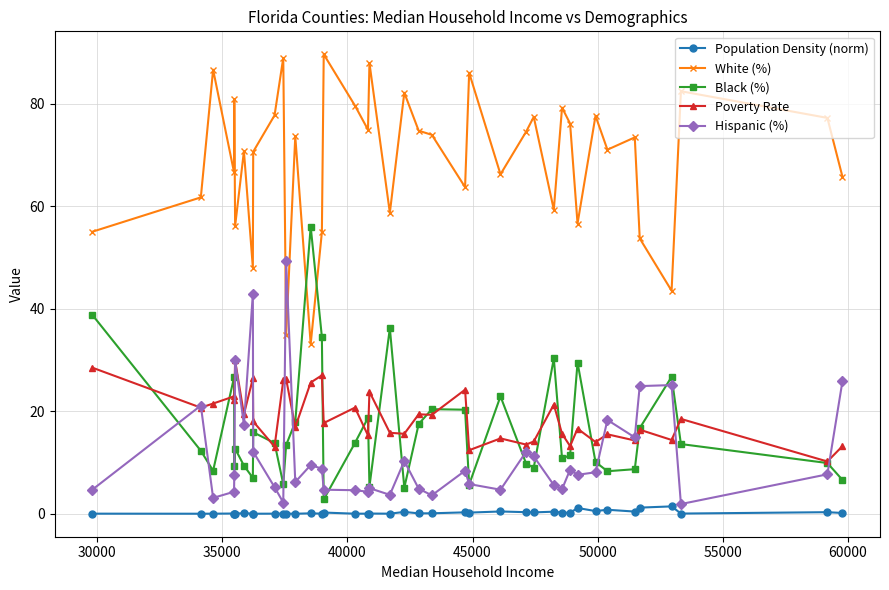

What is the value of the White (%) point at the 32nd from the left?

56.6